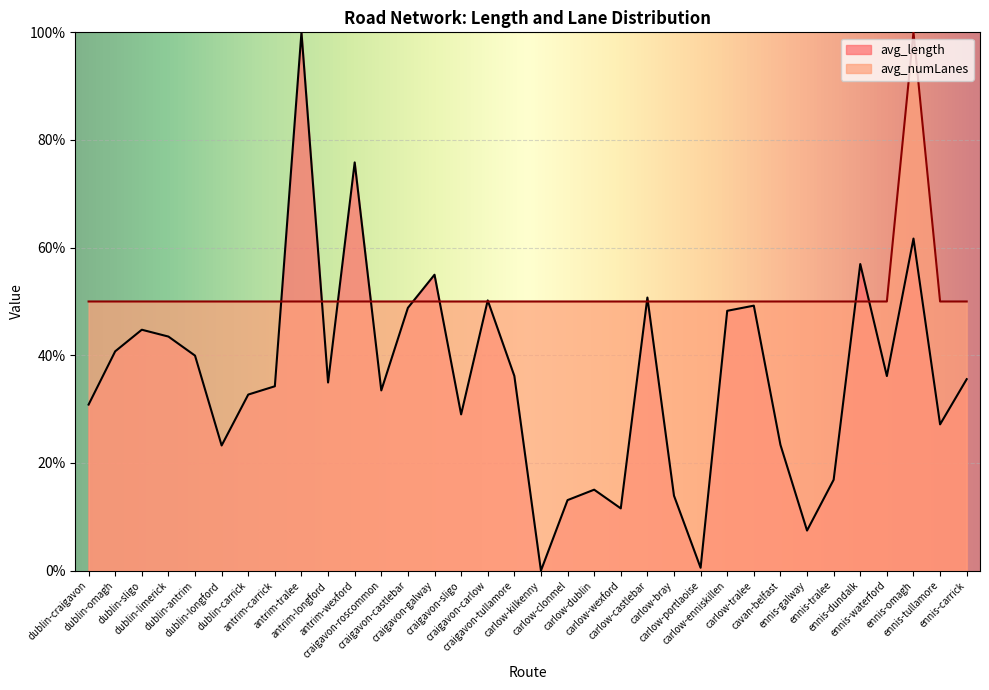

True or false: avg_numLanes has more than 1 points higher than both neighbors.

False